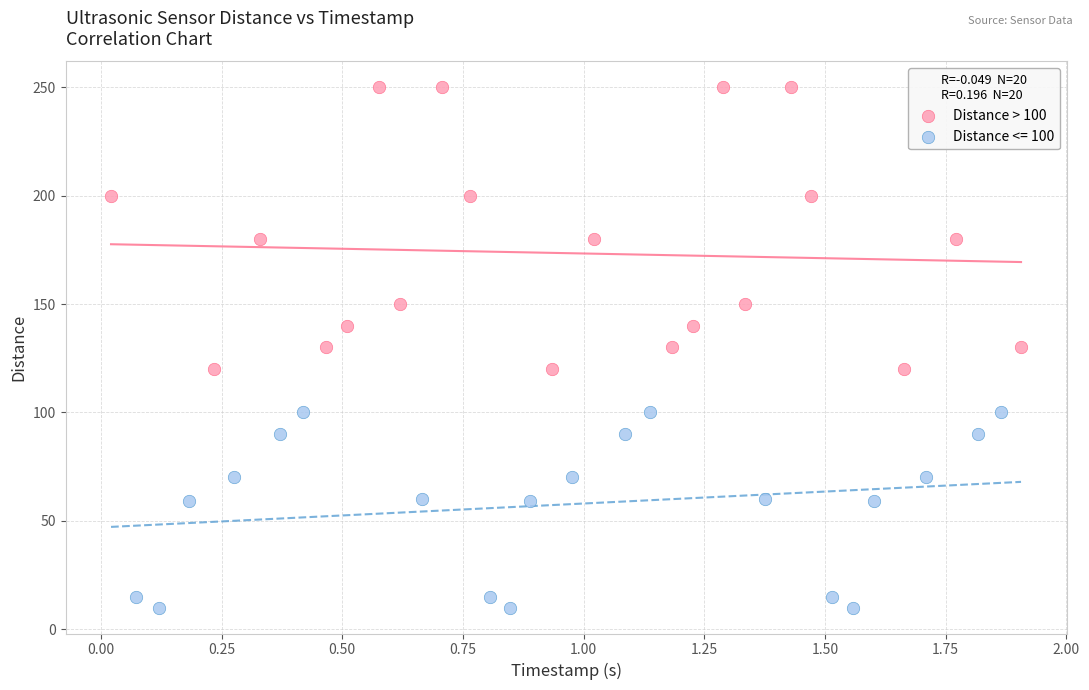

Which series has the widest spread of Y values?

Distance > 100